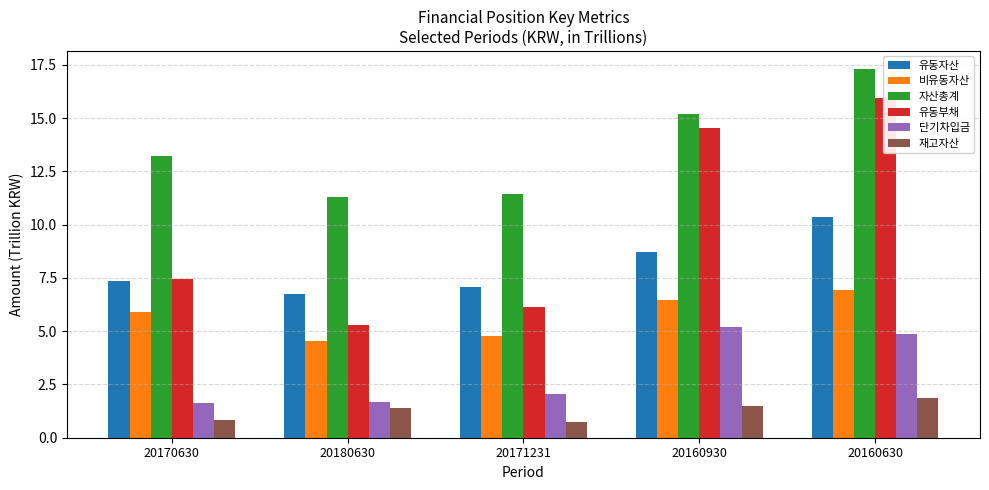

True or false: 자산총계 has a value of 20.0 at 20180630.

False